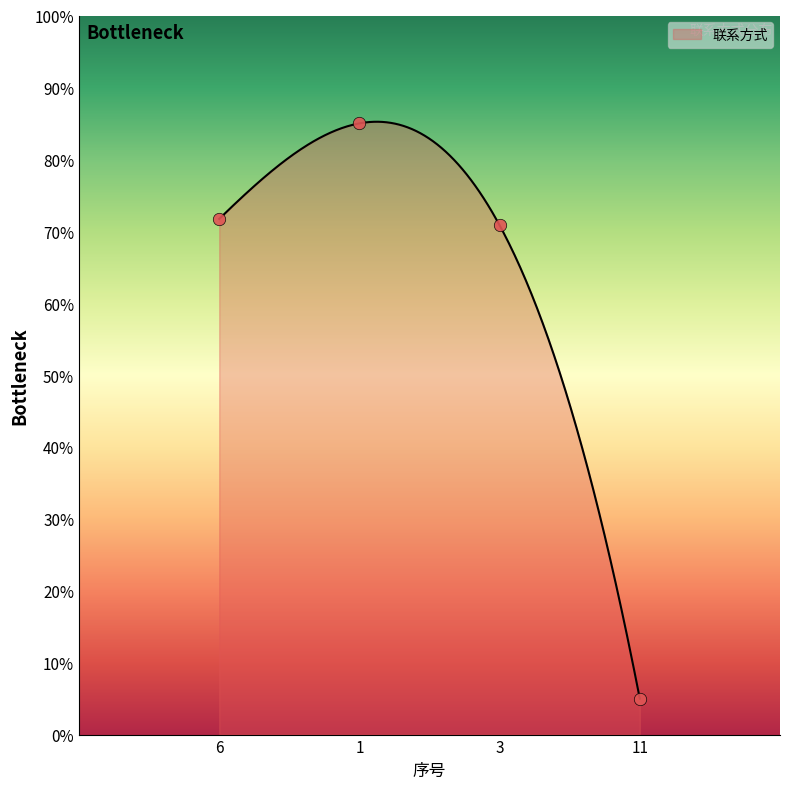

What is the ratio of the value at 6 to the value at 1?

0.8